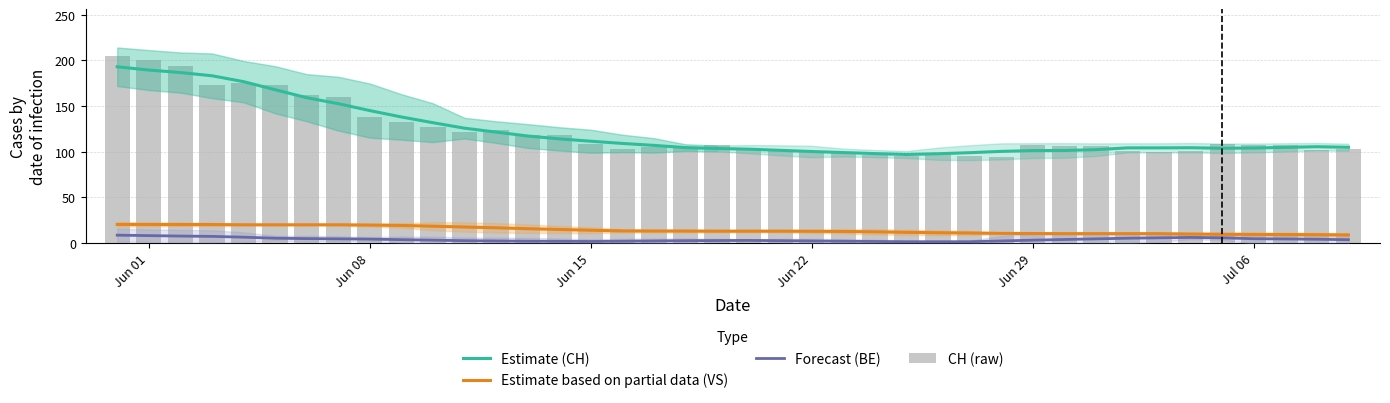

Which series has the largest range (max minus min)?

CH (raw)